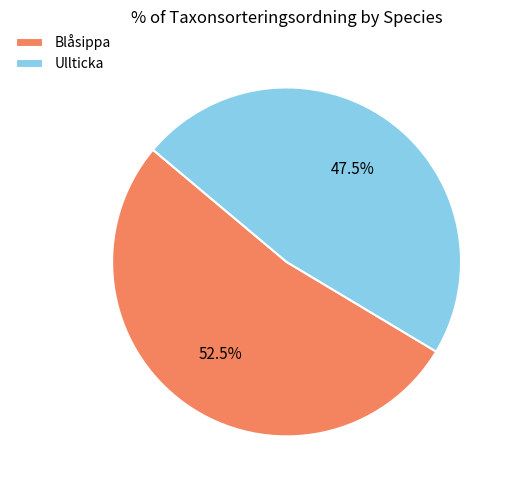

To the nearest percent, what is the average slice percentage?

50%